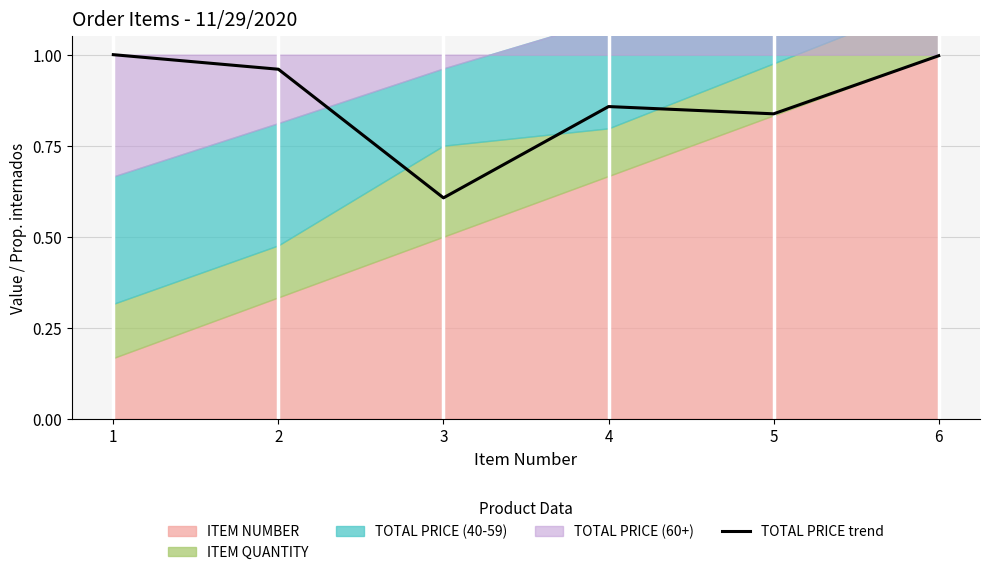

Where is the data nearest to the value 0?

3